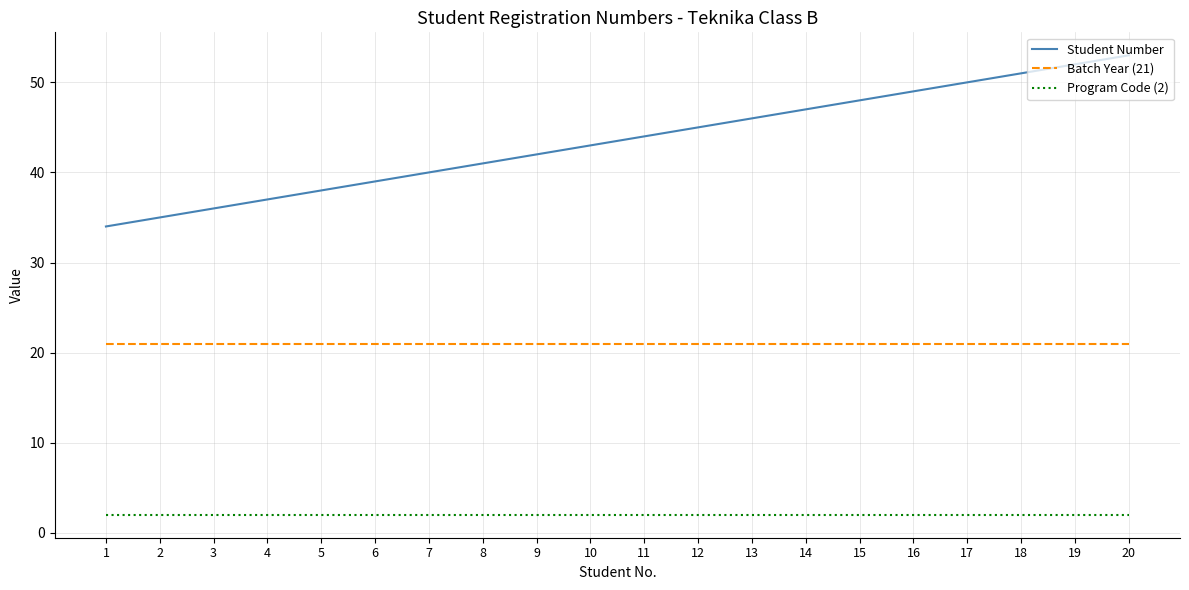

True or false: Student Number has a value of 46 at 13.

True